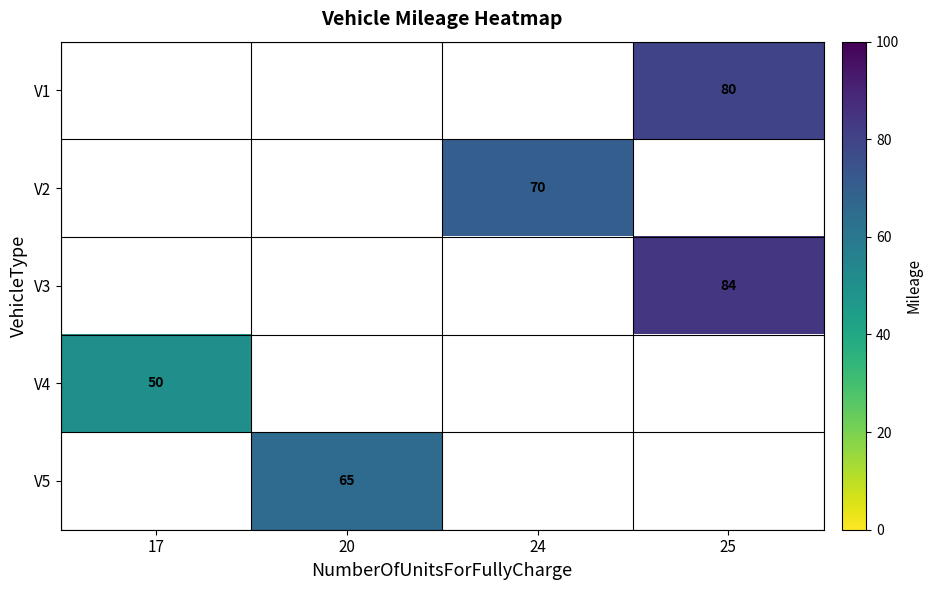

True or false: V2 has a value of 108 at 24.

False